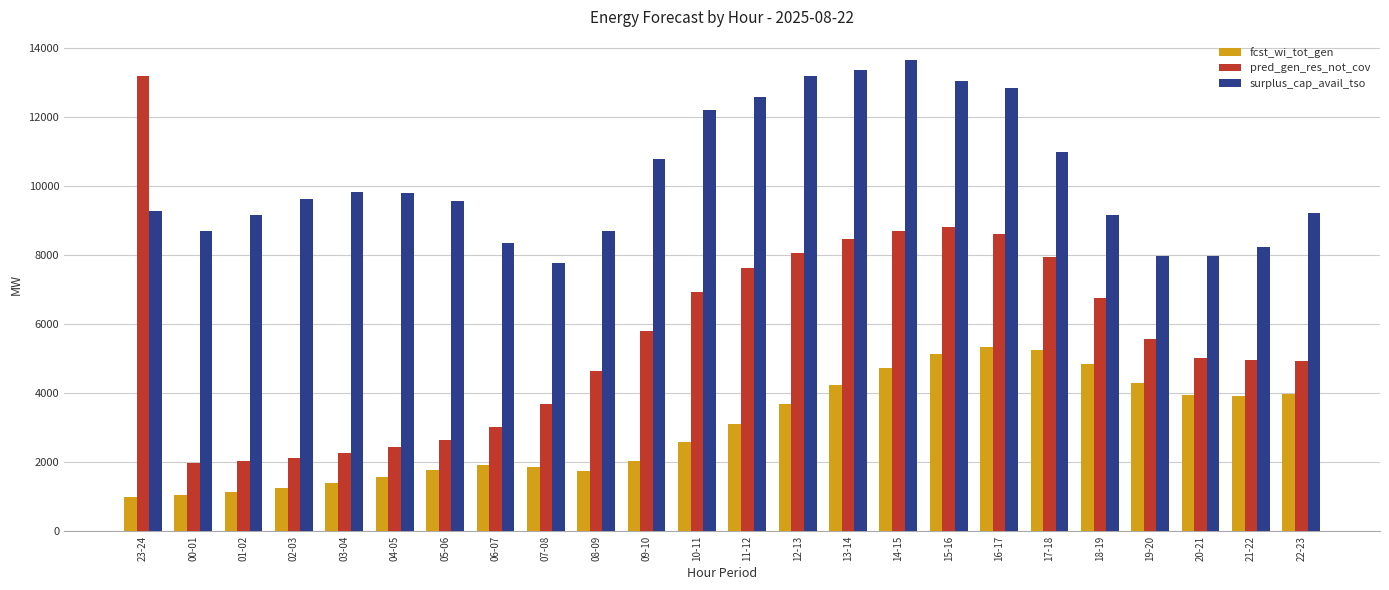

What is the minimum value shown in the chart?

984